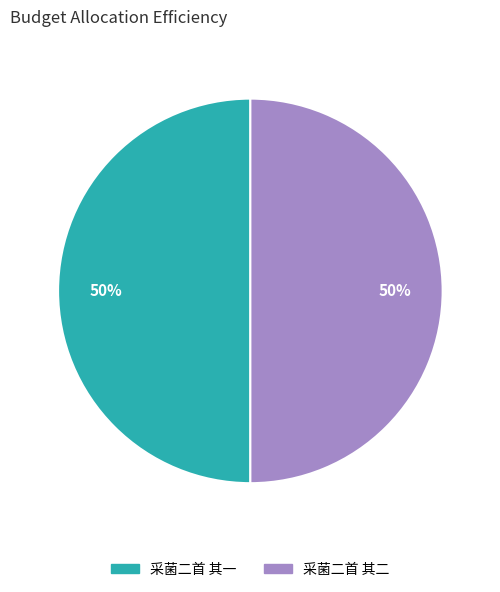

Approximately how many times larger is the value at 采菌二首 其一 compared to 采菌二首 其二?

1.0